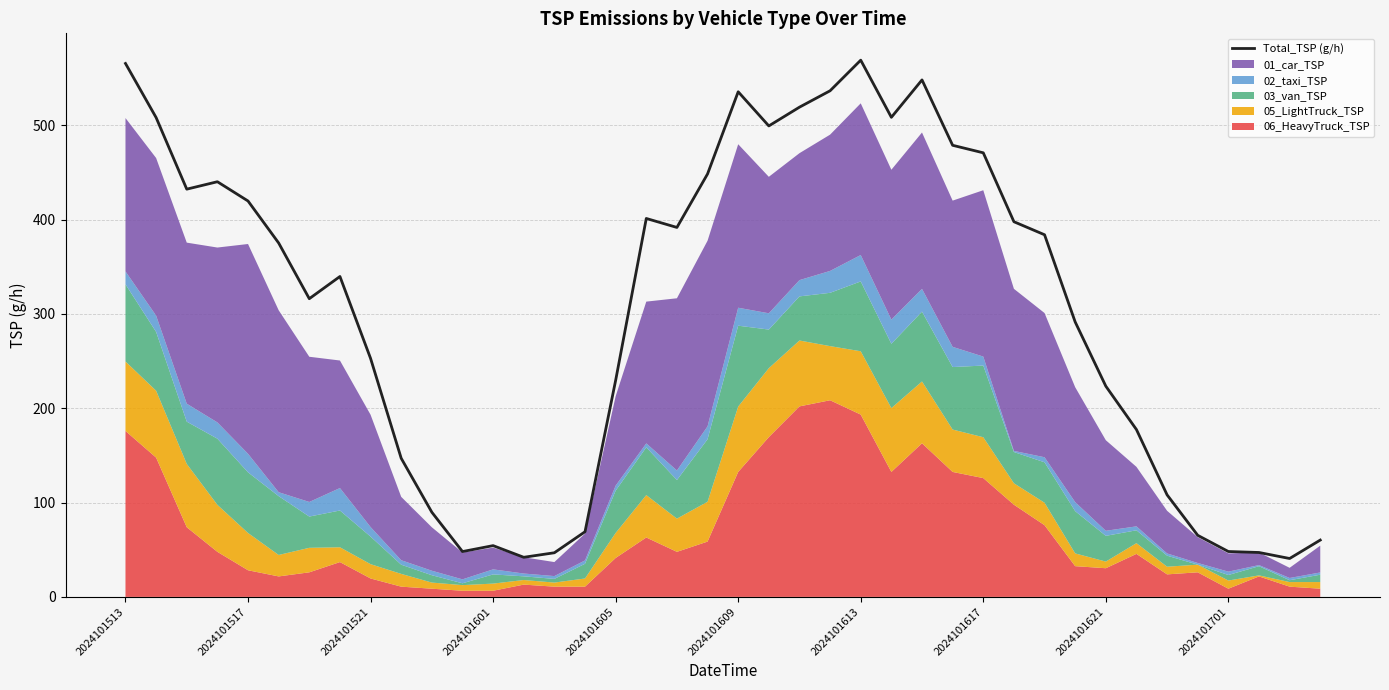

What is the highest value of the Total_TSP (g/h) series?

569.1